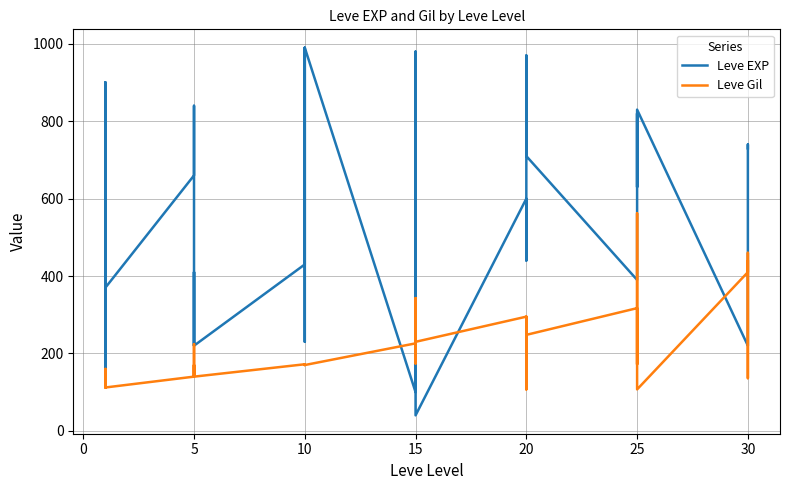

What is the minimum value shown in the chart?

40